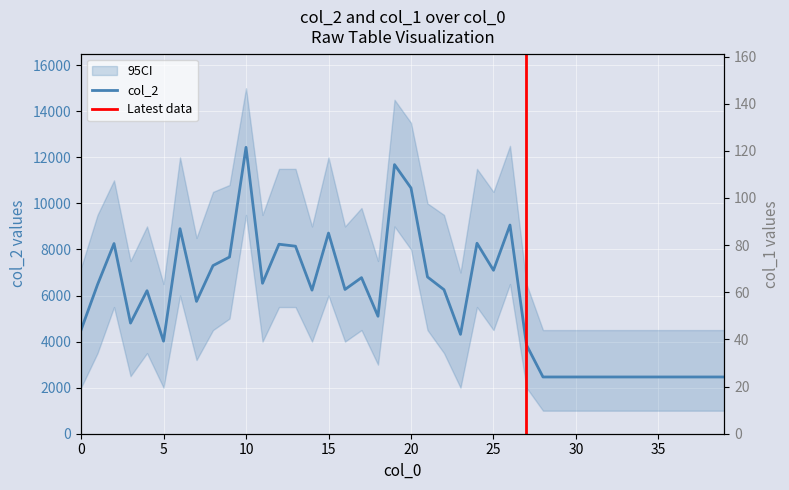

List the series in order of their overall mean, lowest first.

col_1, col_2